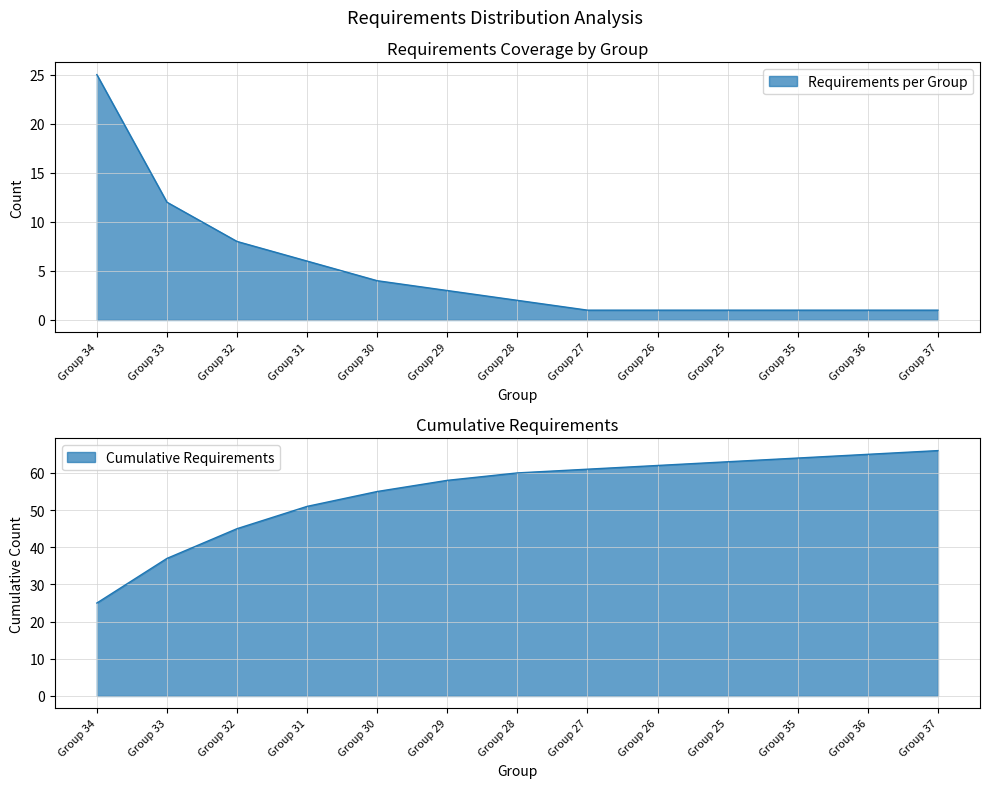

True or false: Requirements per Group and Cumulative Requirements intersect in this chart.

False